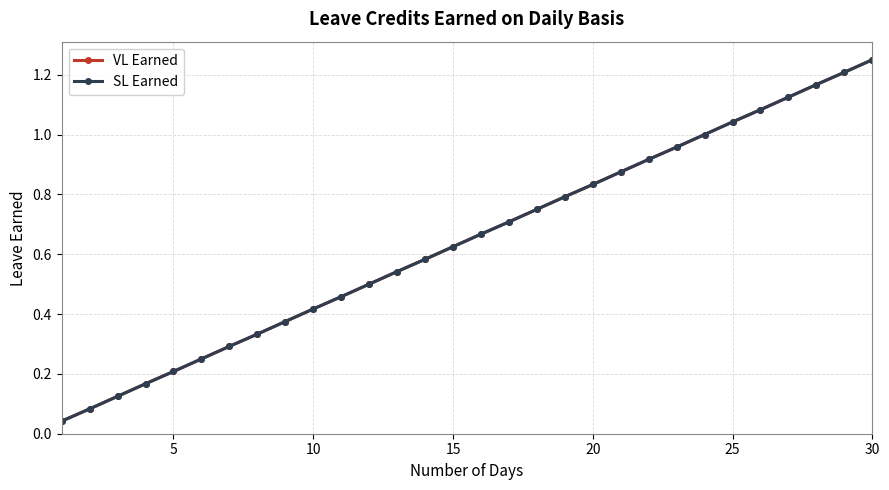

What is the sum of all SL Earned values?

19.4